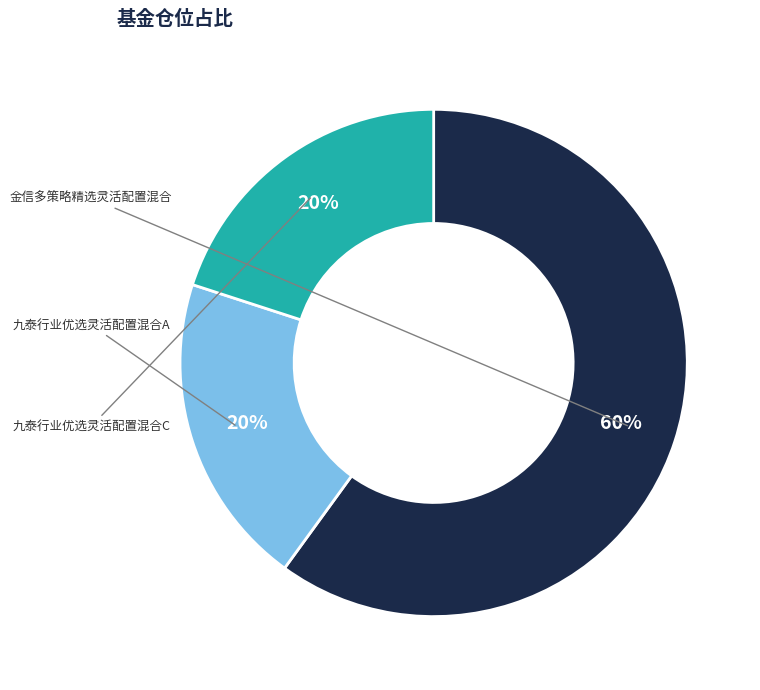

To the nearest percent, what is the average slice percentage?

33%